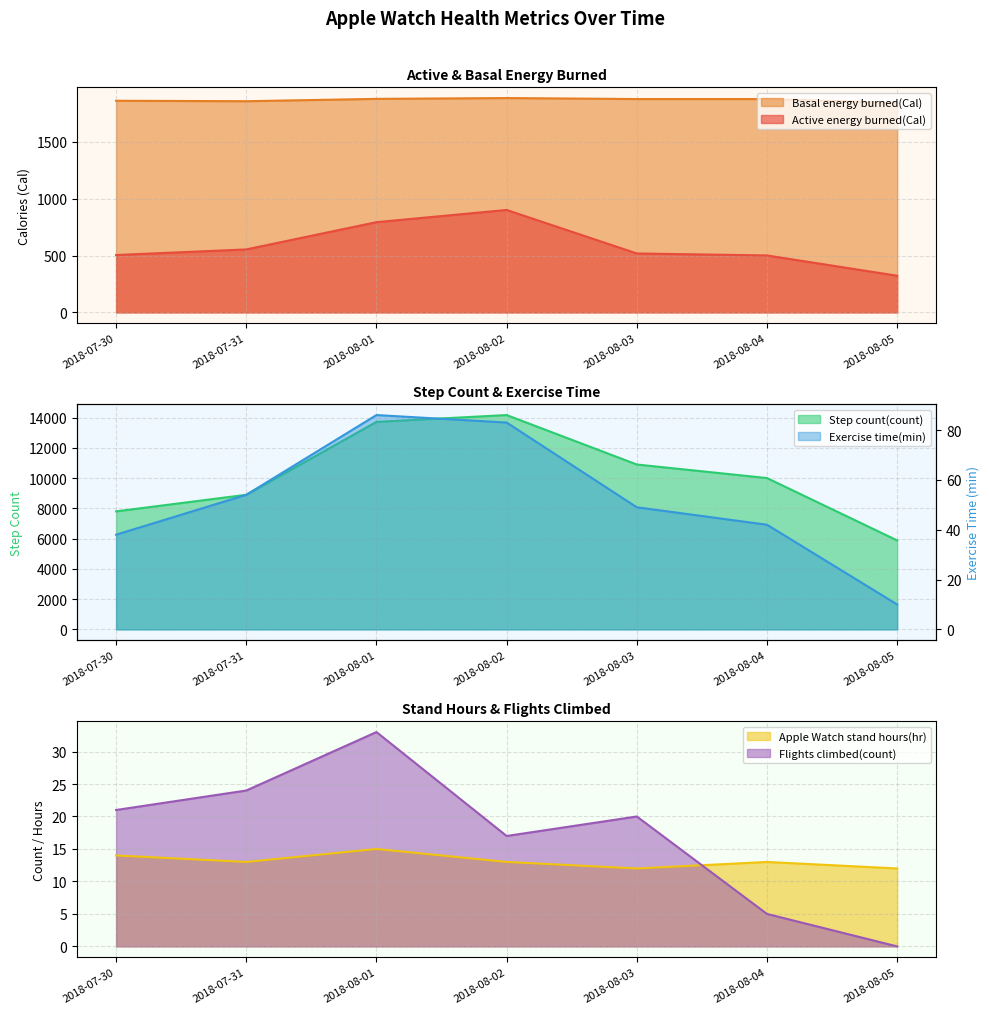

What is the lowest value of the Active energy burned(Cal) series?

322.7